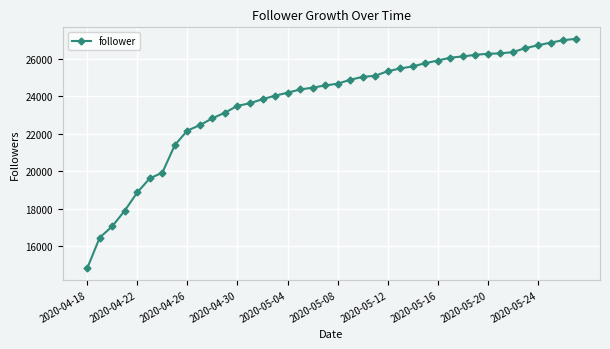

What is the minimum value shown in the chart?

14813